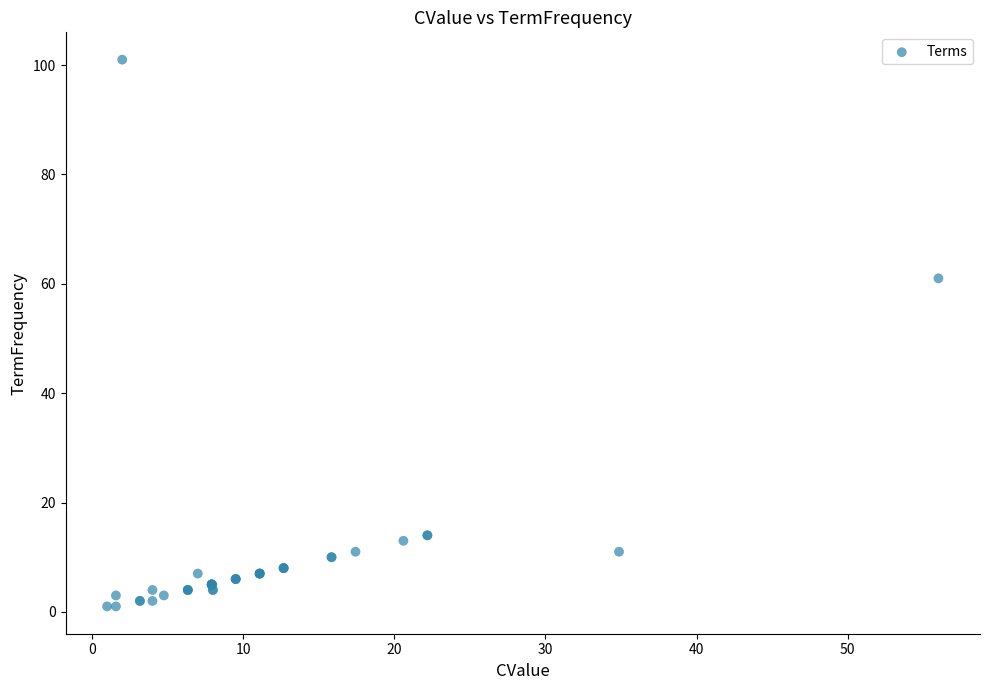

What Y value in the scatter plot is closest to 51?

61